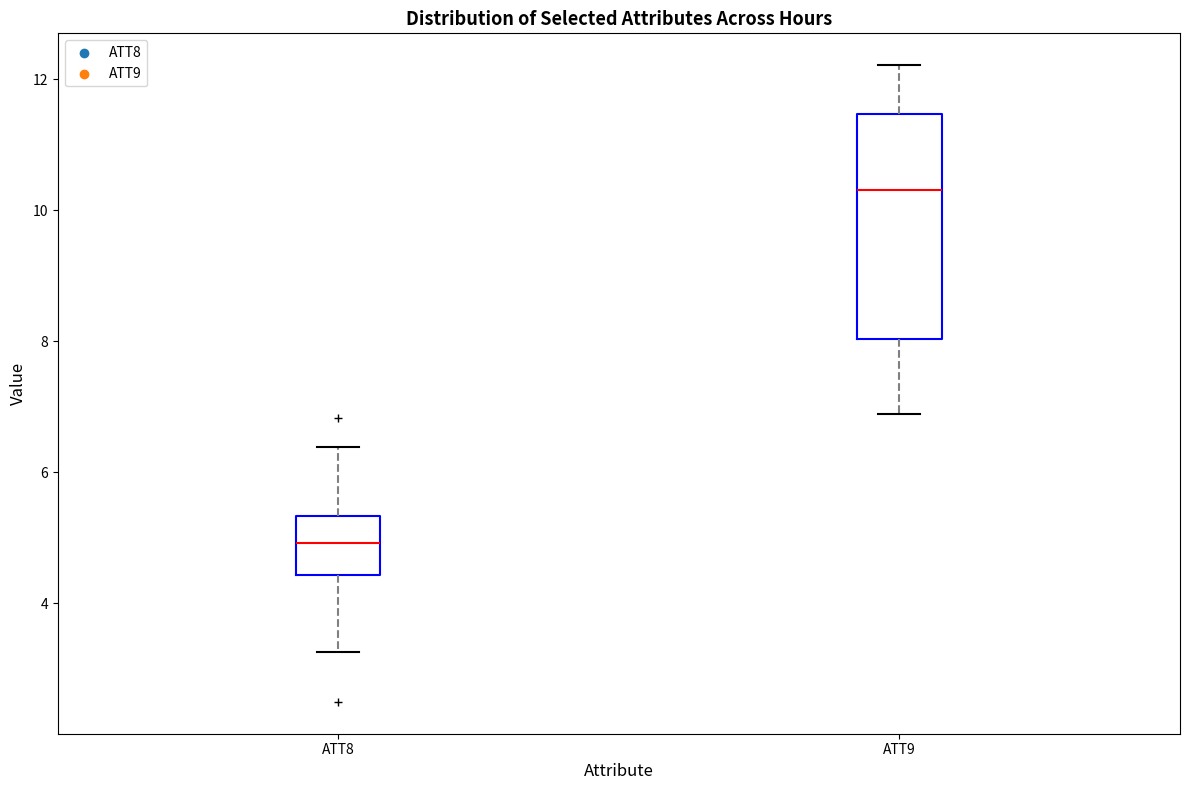

Which box has the highest median line?

ATT9